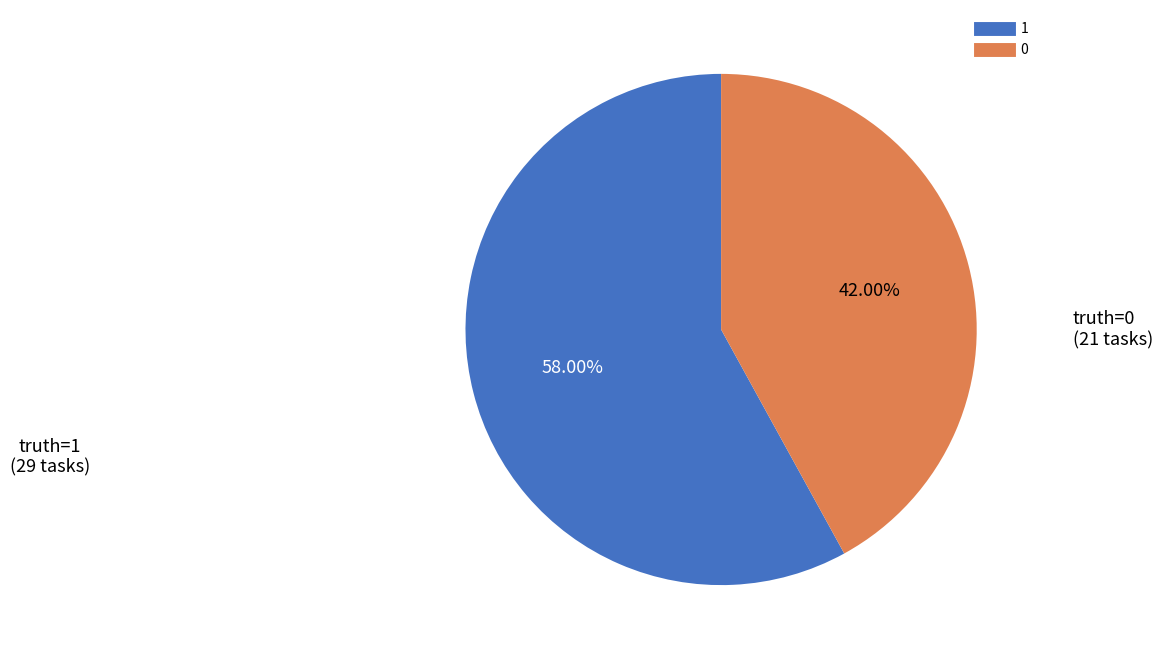

Is 0 the majority of the pie?

No